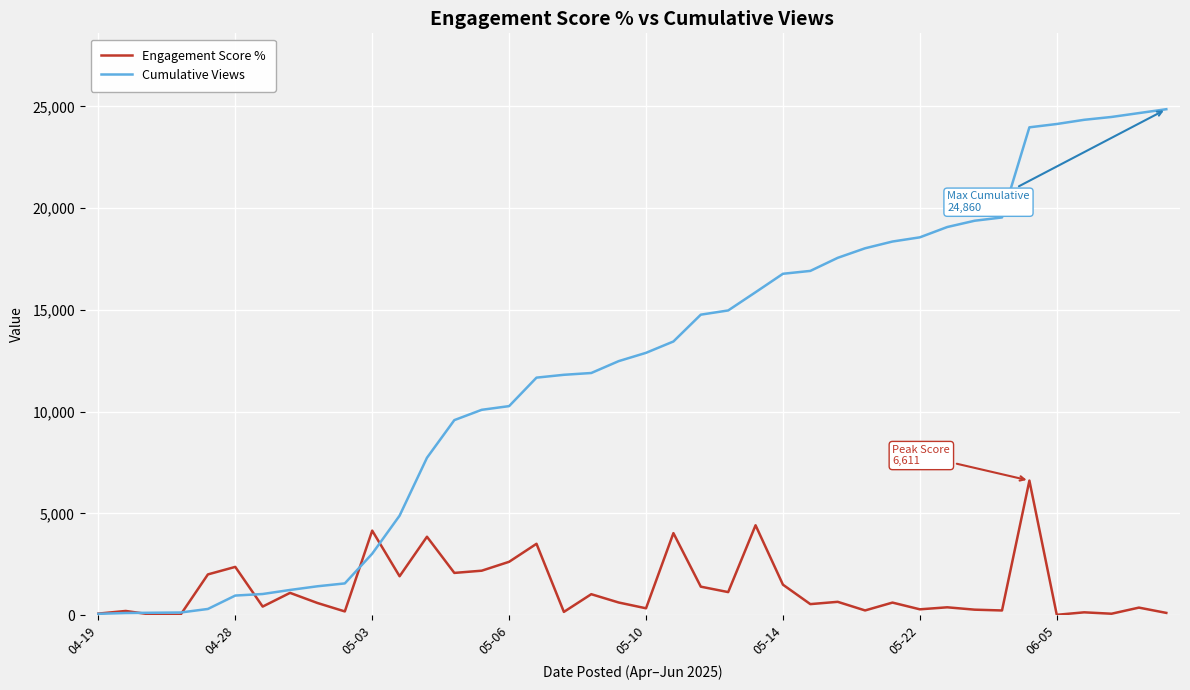

Which series has the largest range (max minus min)?

Cumulative Views